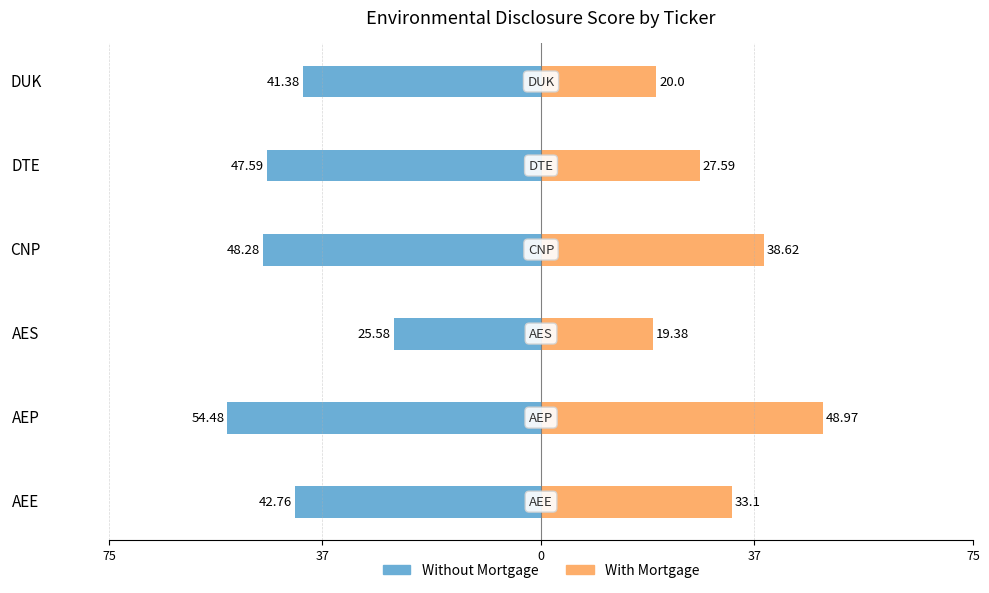

What is the sum of all Without Mortgage values?

-260.1